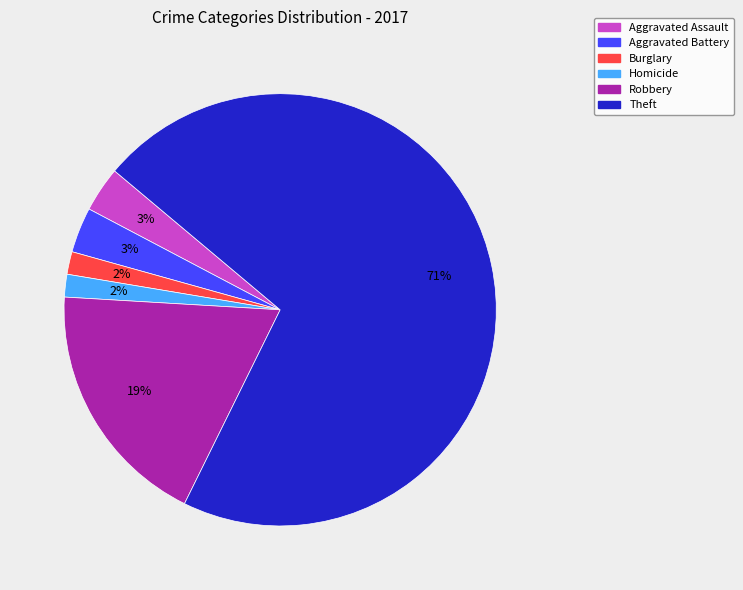

Is there any slice that represents more than half of the pie?

Yes